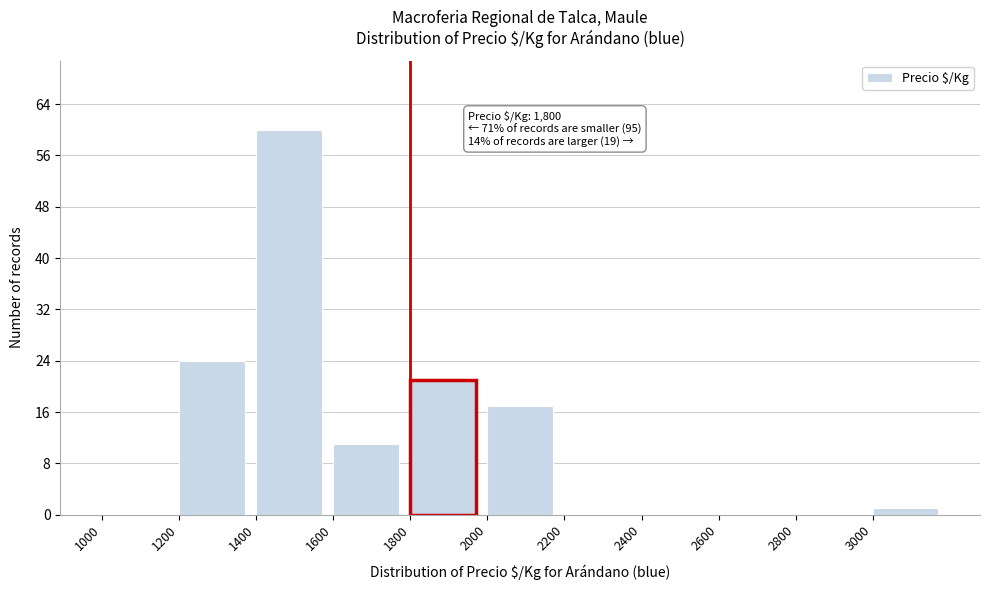

Which range on the x-axis has the tallest bar?

1400 to 1600